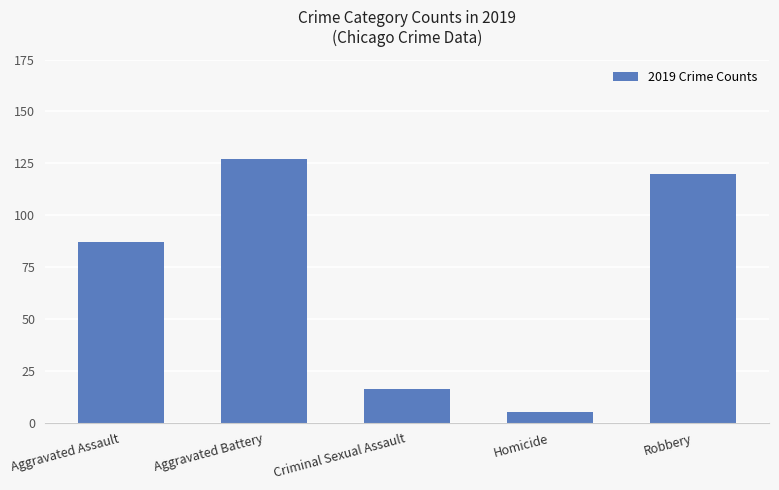

What is the smallest value displayed?

5